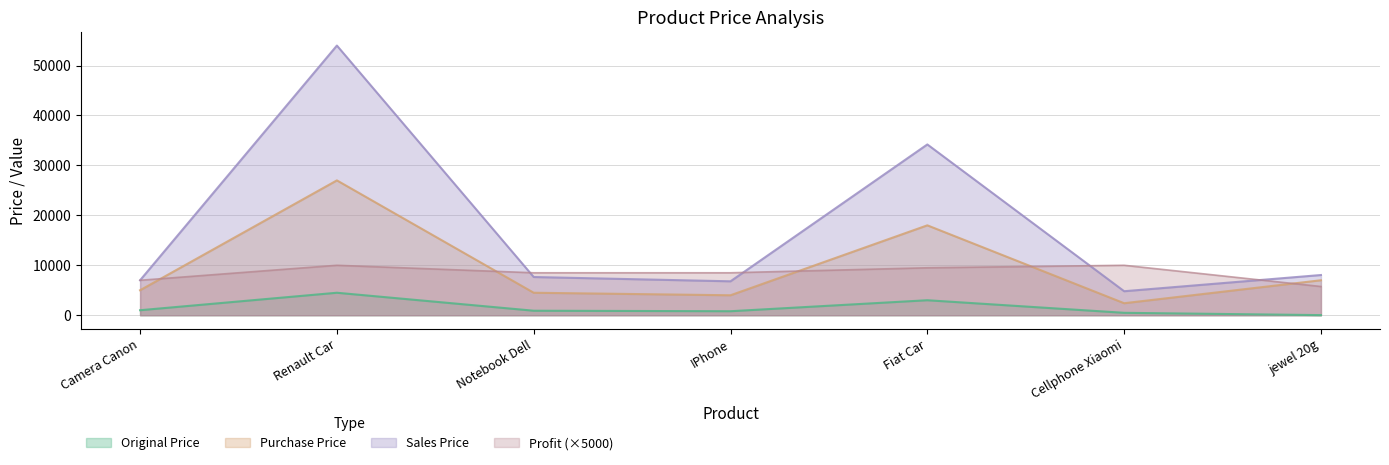

What are all the series names shown in the legend?

Original Price, Purchase Price, Sales Price, Profit (×5000)